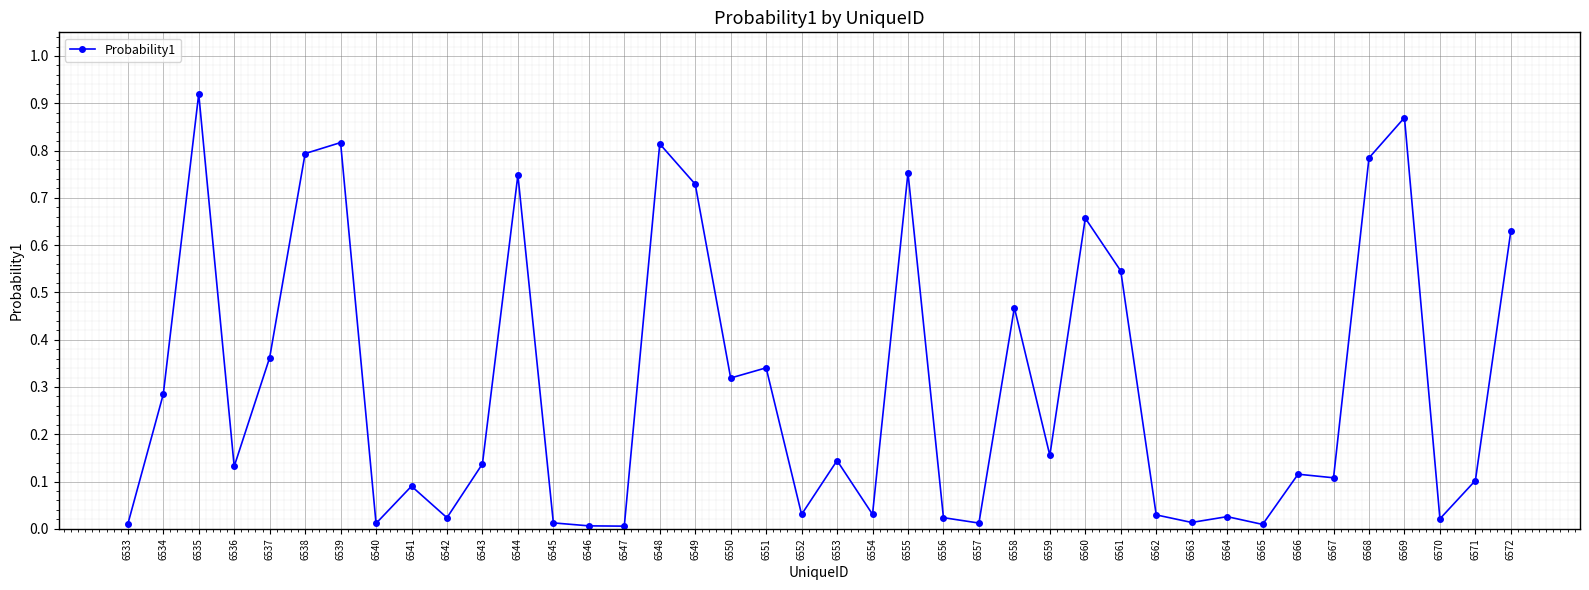

True or false: the data has more than 0 interior local peaks.

True